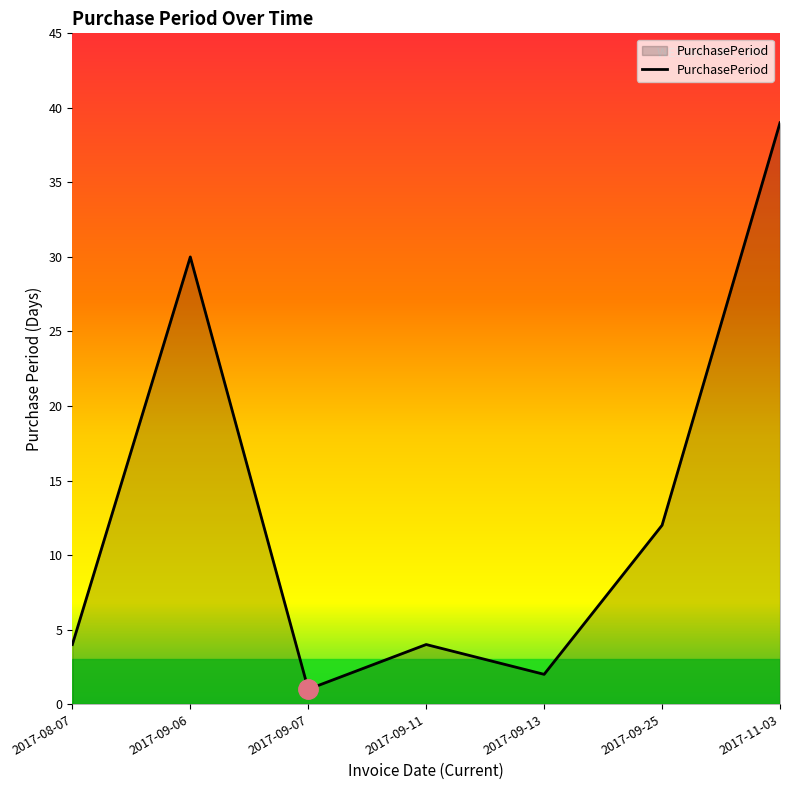

True or false: there are more than 2 points higher than both neighbors.

False